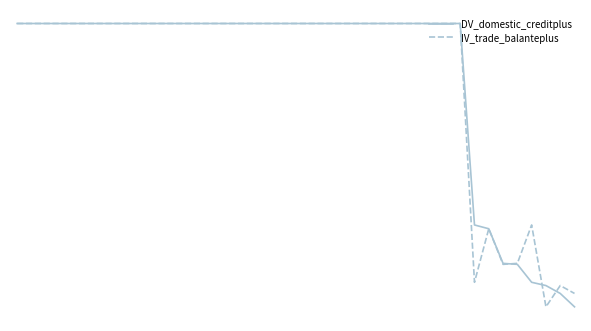

Reading right to left, transcribe all the data shown in this chart.

DV_domestic_creditplus: 0.6	0.6	0.6	0.6	0.7	0.7	0.8	0.8	1.4	1.4	1.4	1.4	1.4	1.4	1.4	1.4	1.4	1.4	1.4	1.4	1.4	1.4	1.4	1.4	1.4	1.4	1.4	1.4	1.4	1.4	1.4	1.4	1.4	1.4	1.4	1.4	1.4	1.4	1.4	1.4
IV_trade_balanteplus: 0.6	0.6	0.6	0.8	0.7	0.7	0.8	0.6	1.4	1.4	1.4	1.4	1.4	1.4	1.4	1.4	1.4	1.4	1.4	1.4	1.4	1.4	1.4	1.4	1.4	1.4	1.4	1.4	1.4	1.4	1.4	1.4	1.4	1.4	1.4	1.4	1.4	1.4	1.4	1.4